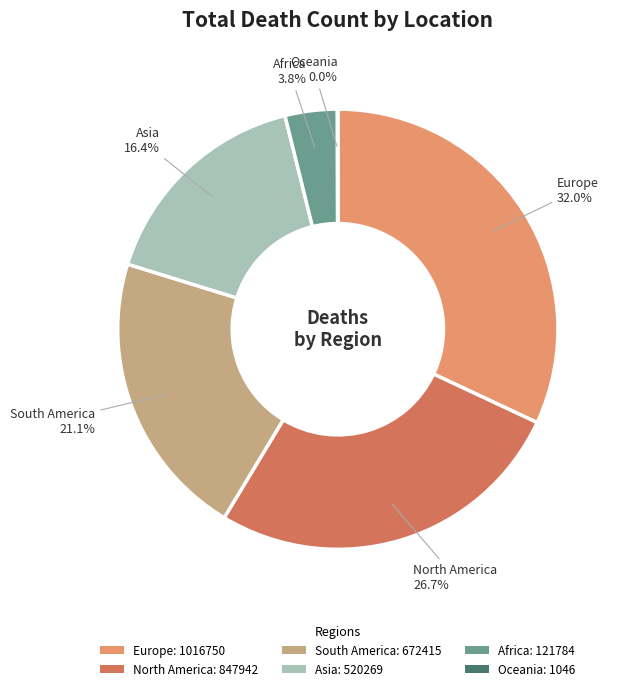

Between Asia: 520269 and Europe: 1016750, which is larger?

Europe: 1016750